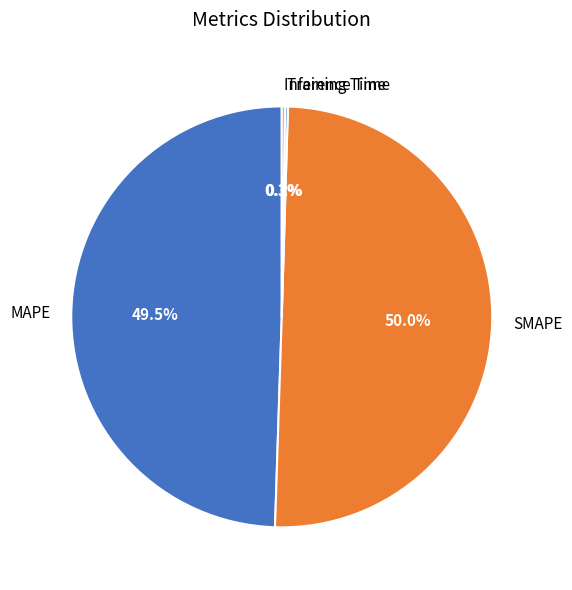

Between SMAPE and MAPE, which is larger?

SMAPE